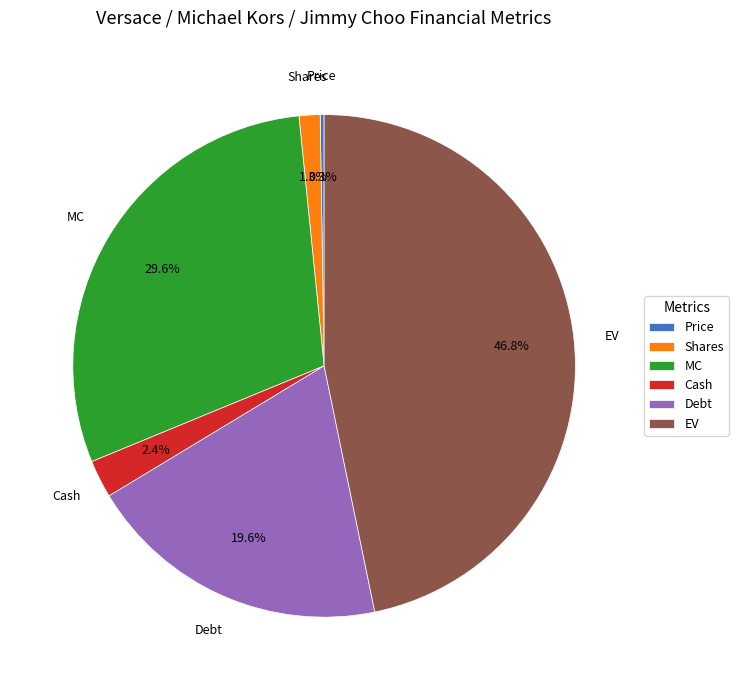

Between Debt and Cash, which is larger?

Debt